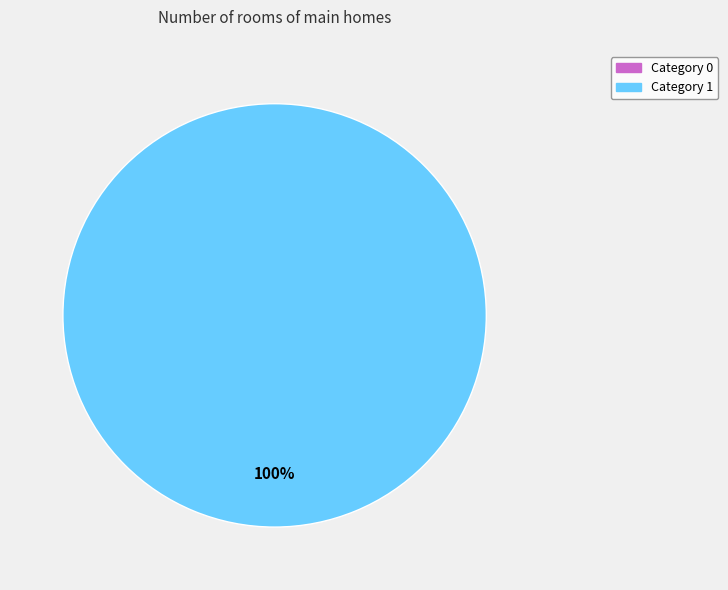

What is the total percentage of 0 and 1?

100.0%